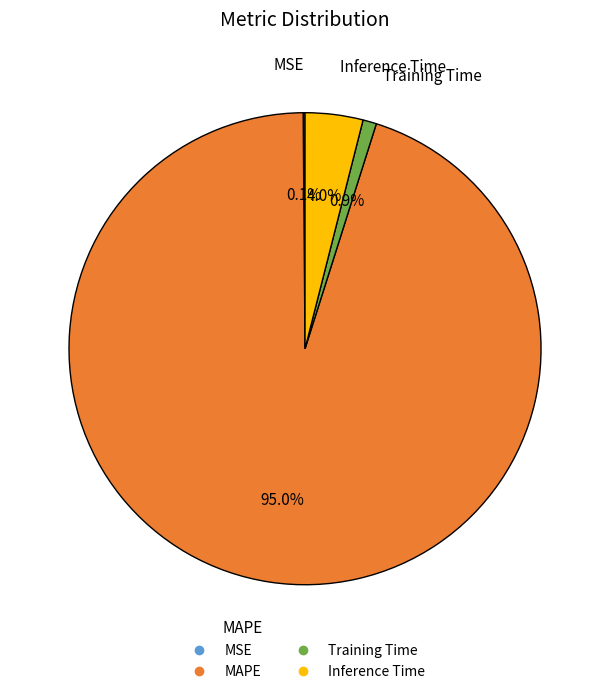

To the nearest percent, what portion does Training Time represent?

1%